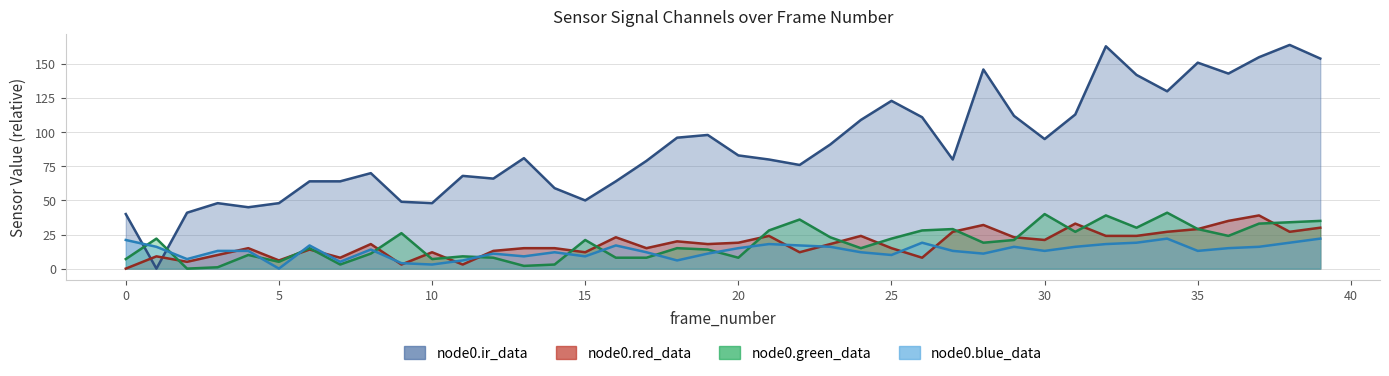

List the labels in order of node0.ir_data value, largest first.

38, 32, 37, 39, 35, 28, 36, 33, 34, 25, 31, 29, 26, 24, 19, 18, 30, 23, 20, 13, 21, 27, 17, 22, 8, 11, 12, 6, 7, 16, 14, 15, 9, 3, 5, 10, 4, 2, 0, 1